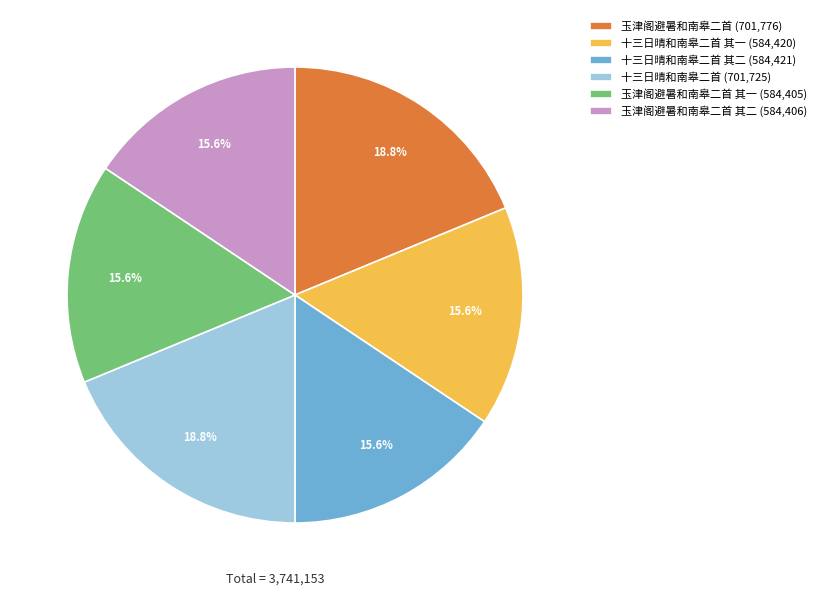

Approximately how many times larger is the value at 十三日晴和南皋二首 其二 (584,421) compared to 玉津阁避暑和南皋二首 其二 (584,406)?

1.0